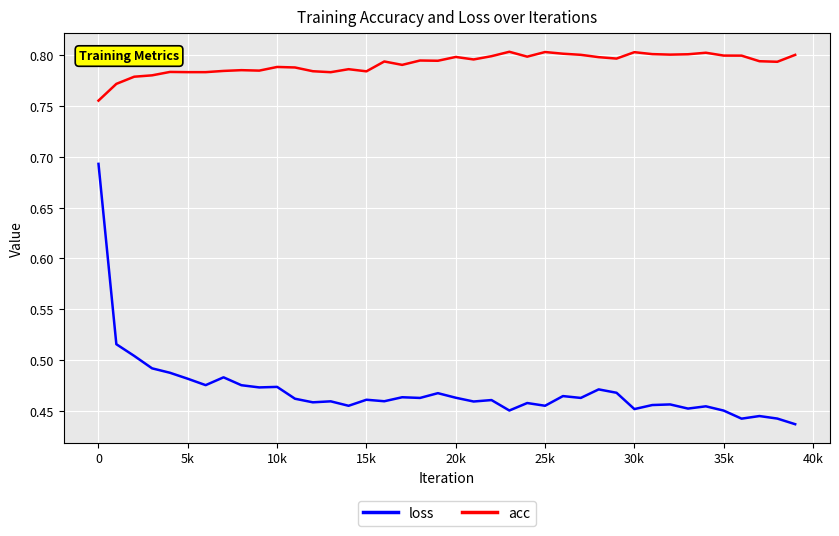

What are all the series names shown in the legend?

loss, acc